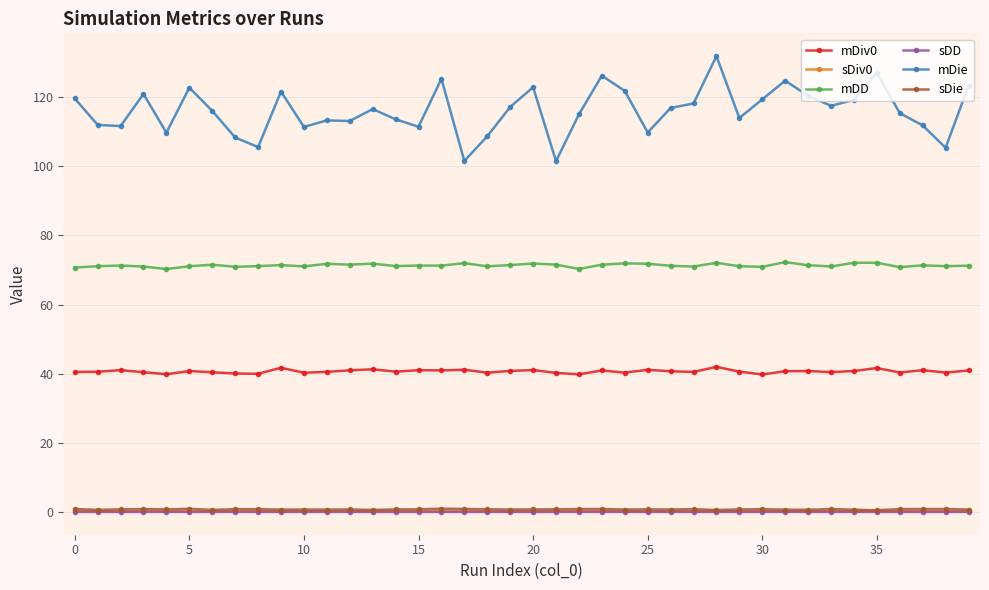

What is the minimum value for mDie?

101.5